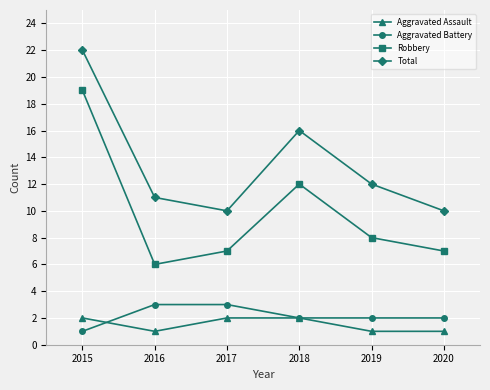

At how many categories does at least one series exceed 8?

6